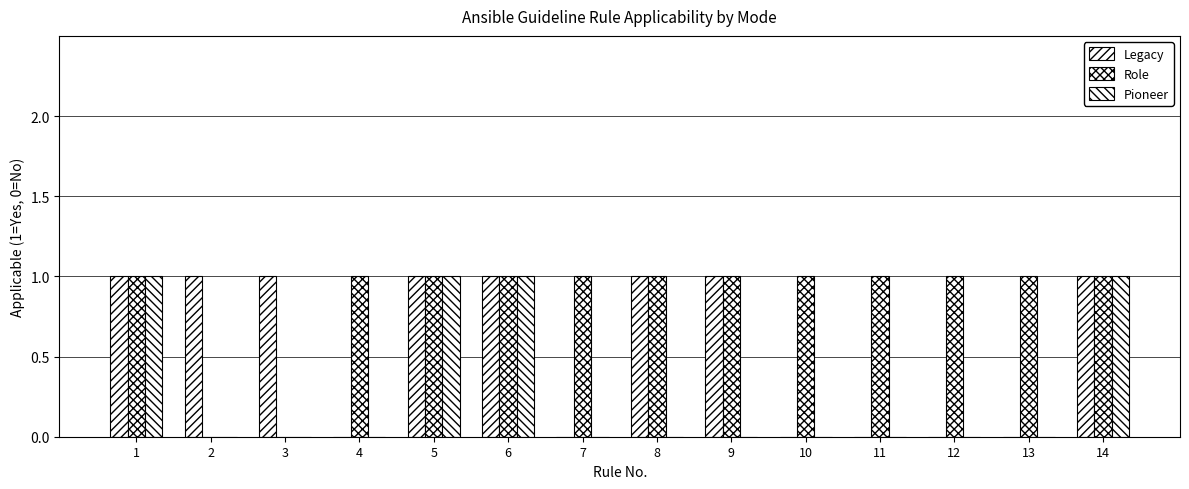

How many categories are shown in the chart?

14